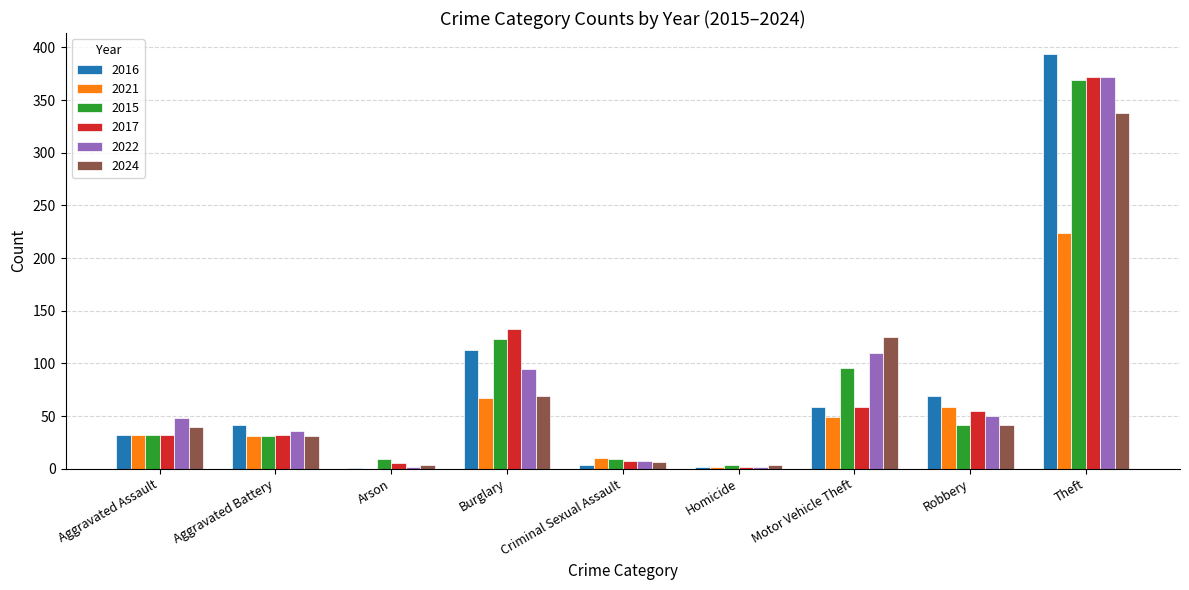

Are the bars horizontal?

No